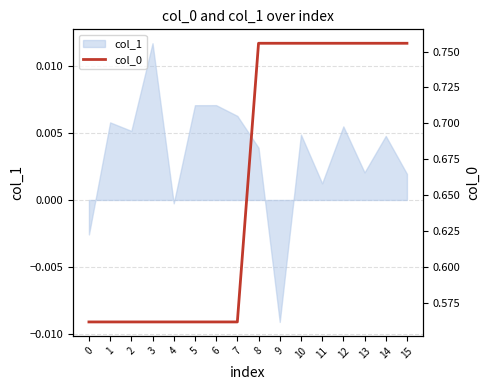

What is the value of the 15th point from the left?

0.8